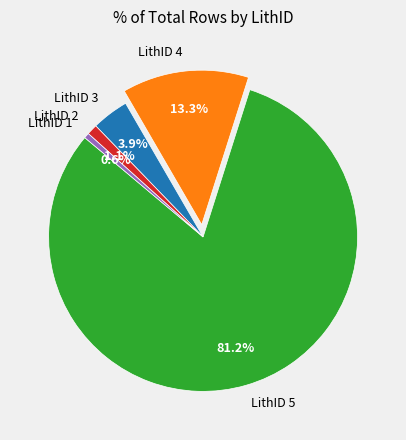

To the nearest percent, what portion does LithID 4 represent?

13%